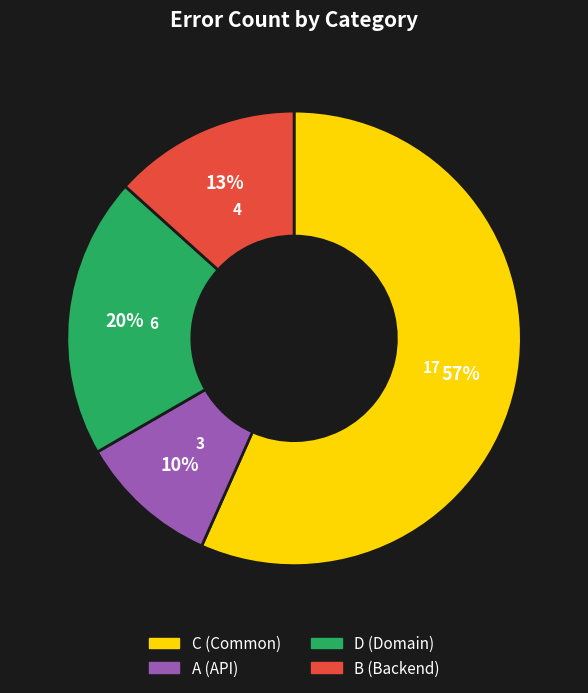

Count the number of slices in the pie.

4